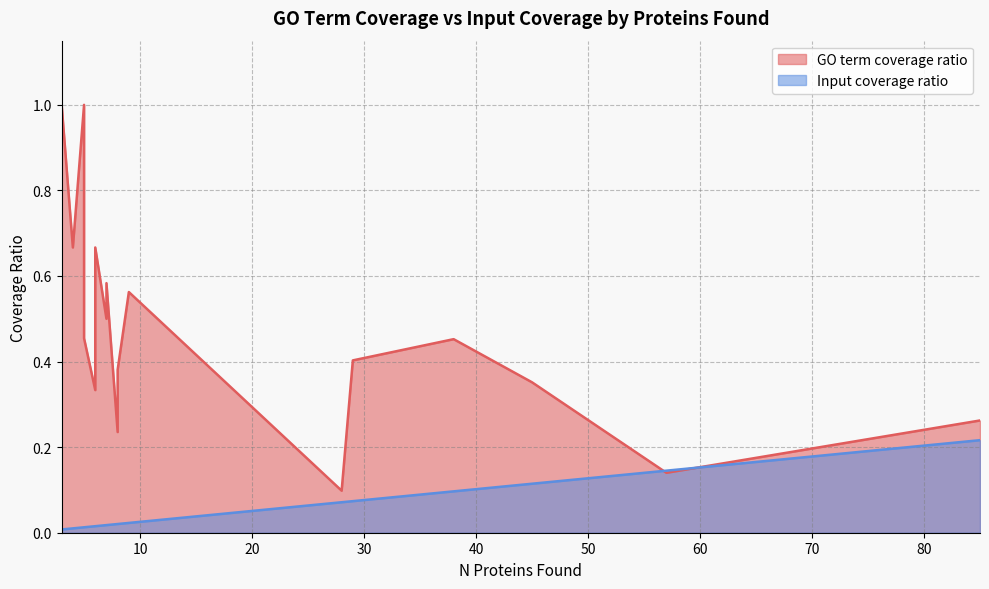

Which label corresponds to the largest value in the chart?

5